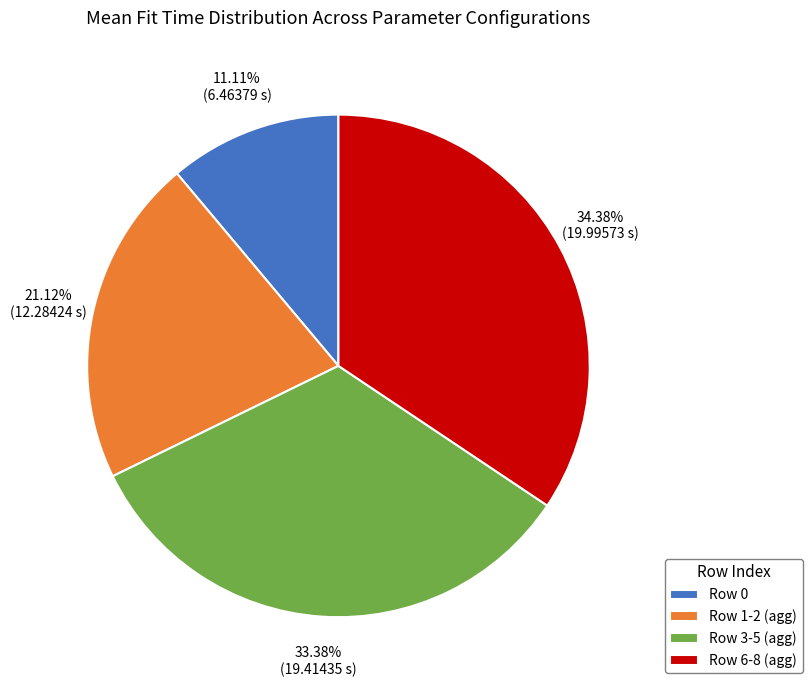

Approximately how many times larger is the value at Row 0 compared to Row 1-2 (agg)?

0.5